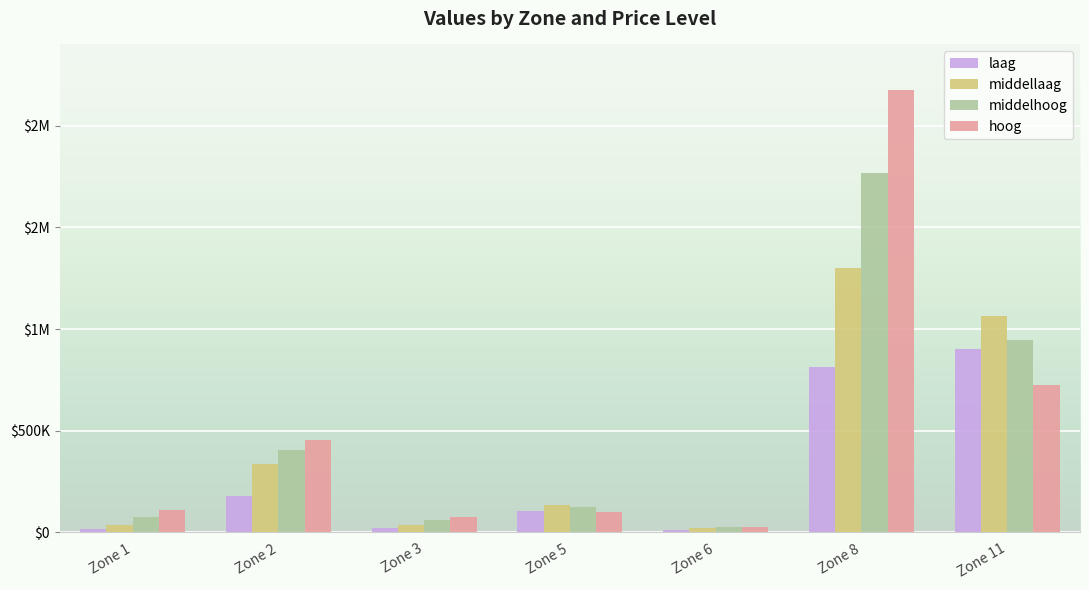

Which category has the lowest value across all series?

Zone 6